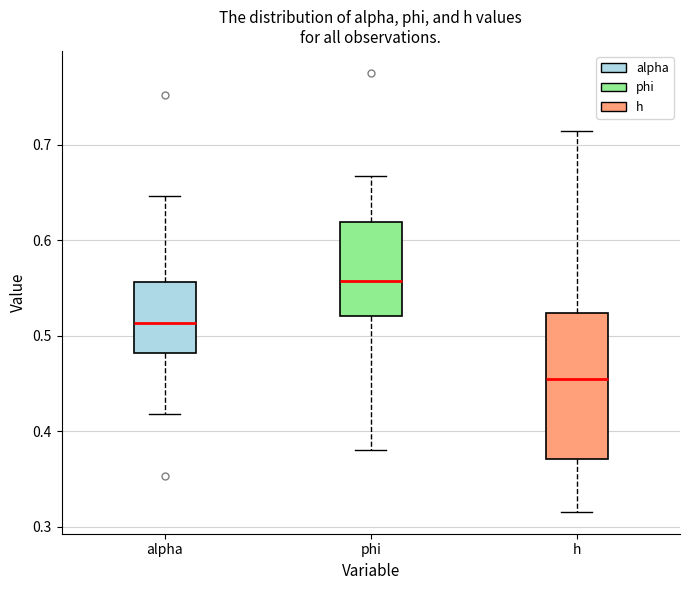

Which box has the highest median line?

phi